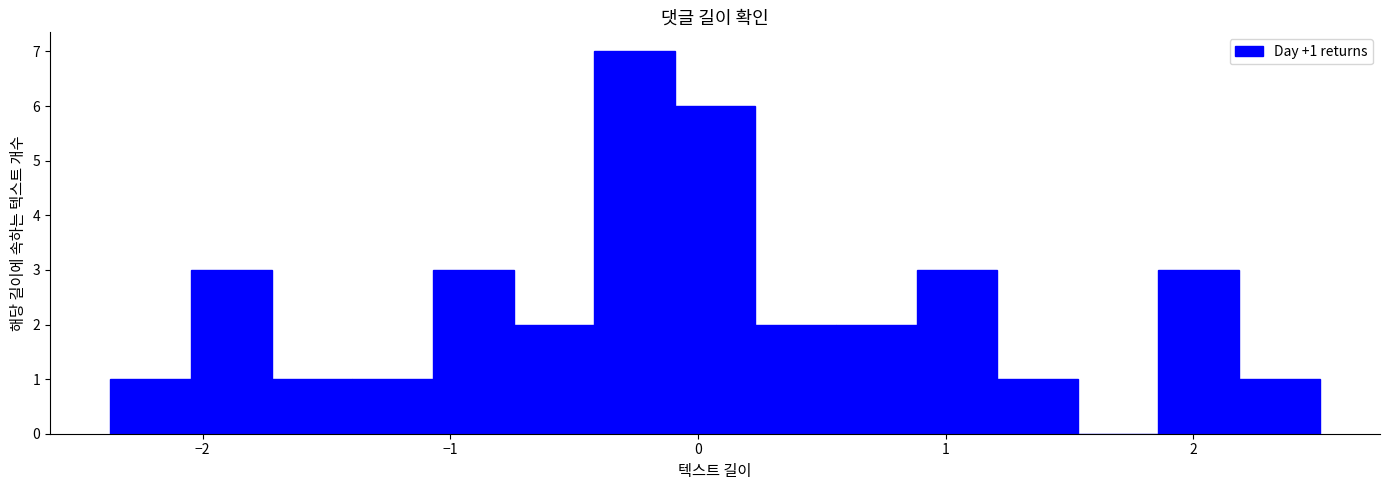

Around what value on the x-axis is the tallest bar? Give the approximate position of its centre, as read against the axis.

-0.3